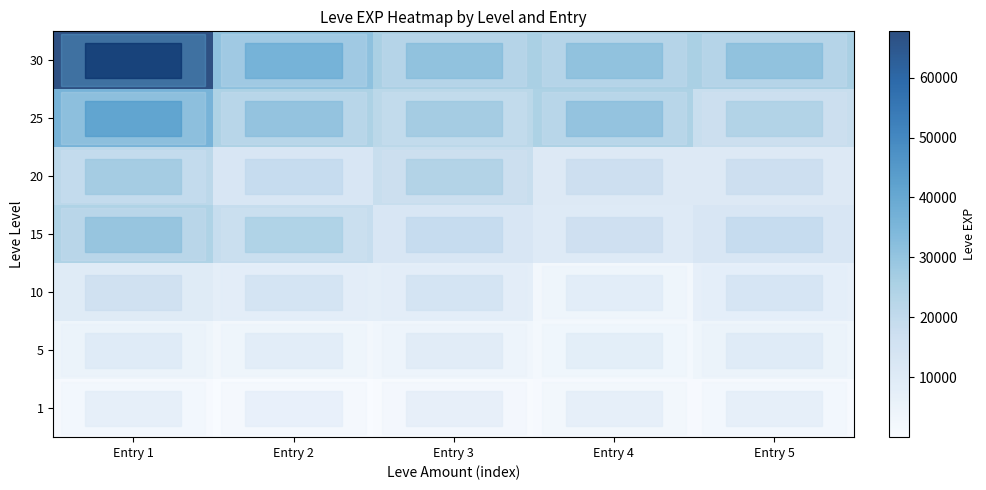

Which label corresponds to the largest value in the chart?

Entry 1